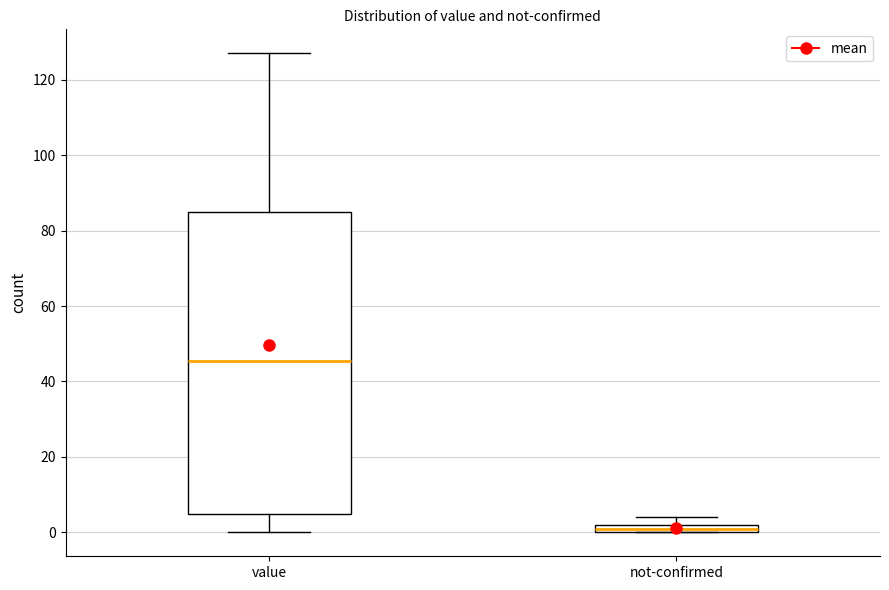

Comparing the boxes themselves (not the whiskers), which one is the tallest?

value